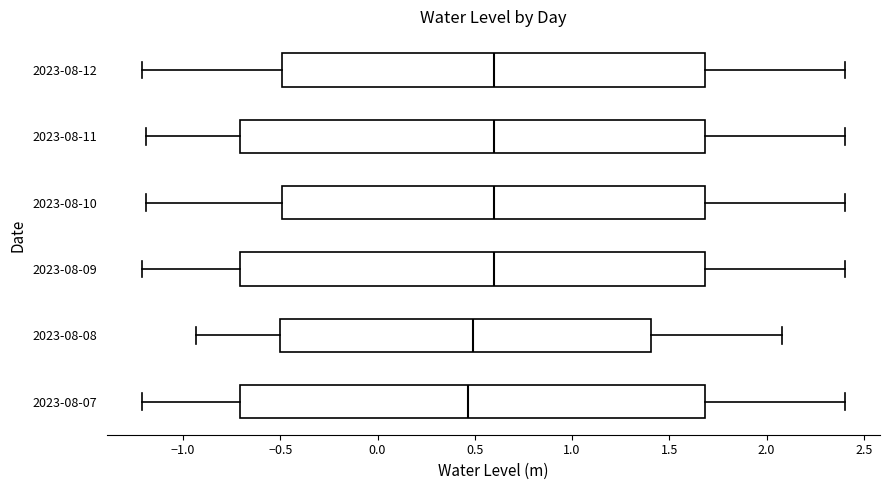

Where does the median line of the box for 2023-08-07 sit on the x-axis? The values are not printed on the chart, so give them approximately, as read against the axis.

0.45